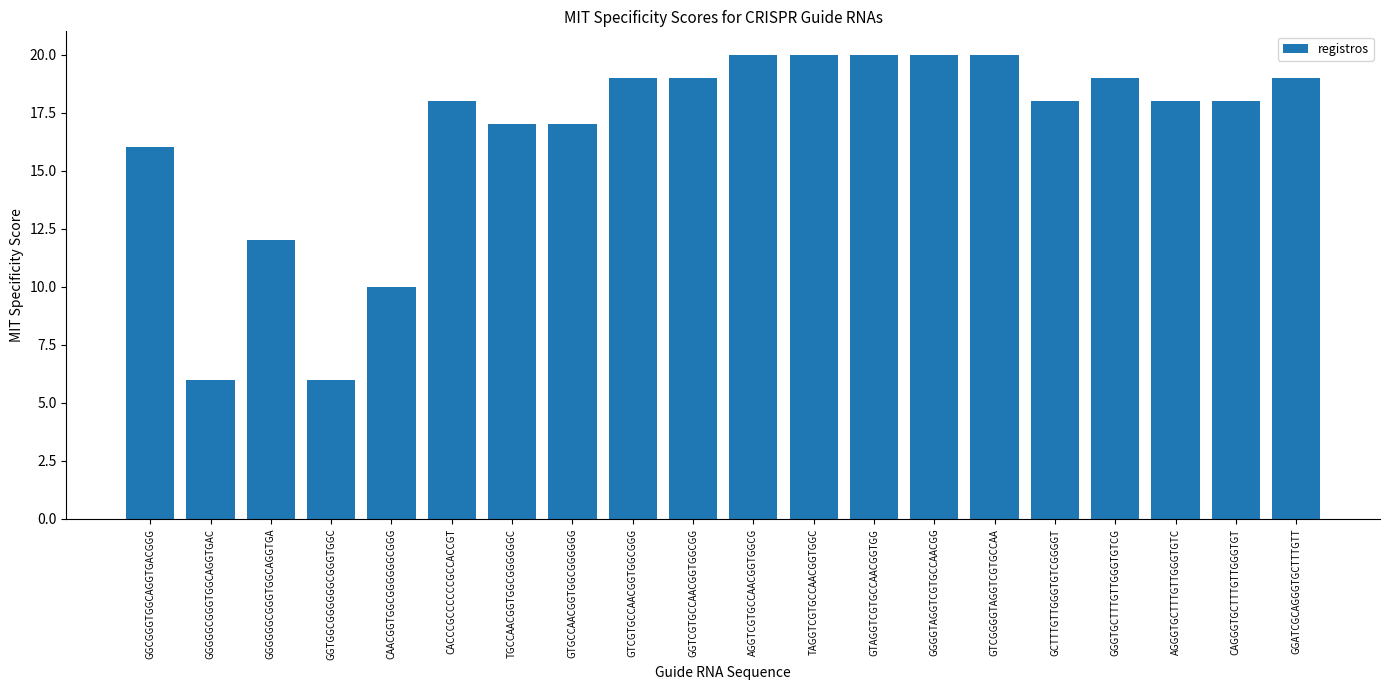

The chart shows a value of 5 at GGATCGCAGGGTGCTTTGTT. True or false?

False